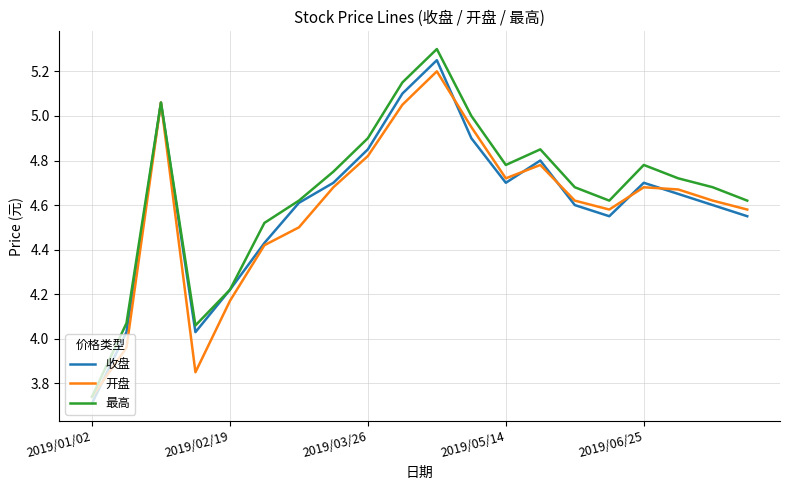

What is the greatest value displayed?

5.3